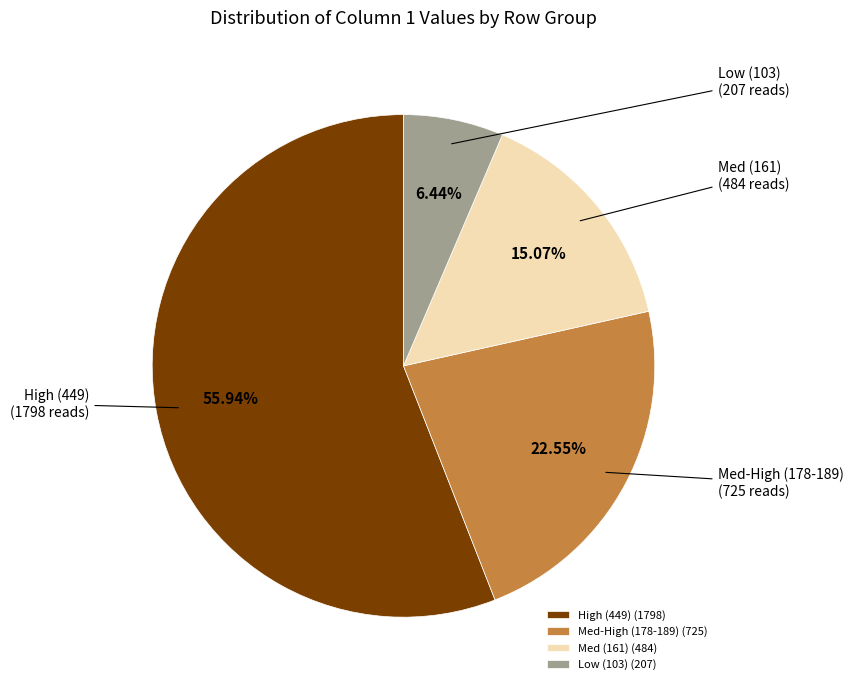

Rank the categories by value from lowest to highest.

Low (103) (207), Med (161) (484), Med-High (178-189) (725), High (449) (1798)